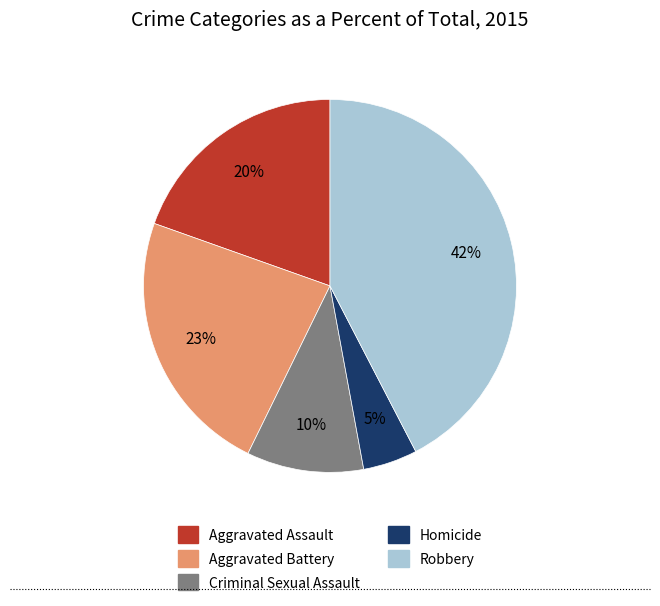

Rank the categories by value from highest to lowest.

Robbery, Aggravated Battery, Aggravated Assault, Criminal Sexual Assault, Homicide